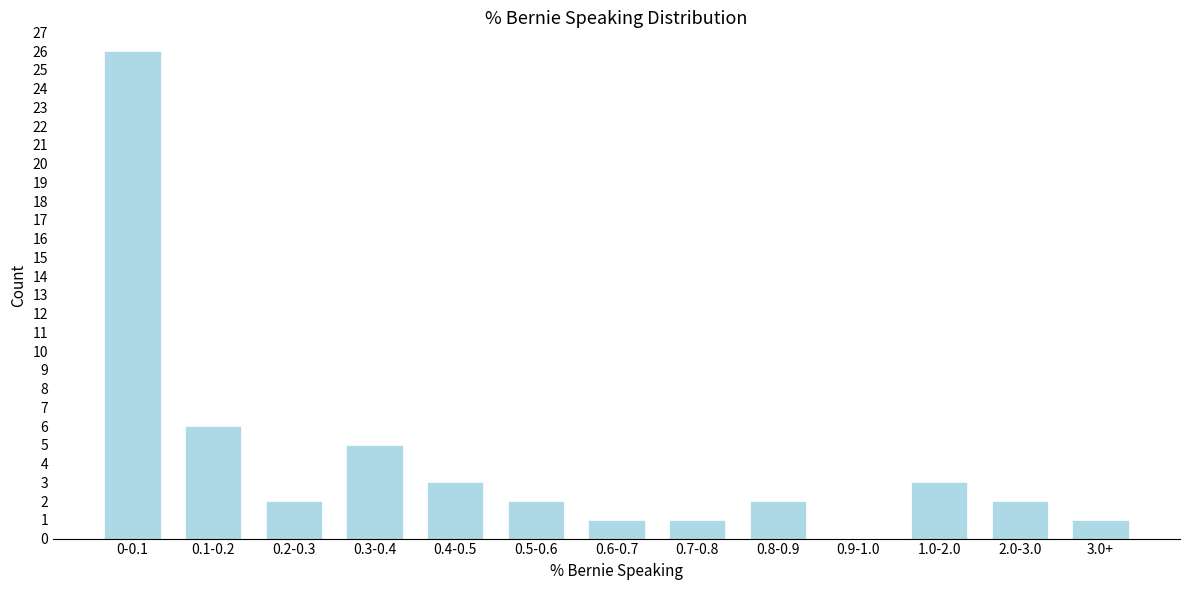

Reading left to right, extract all data points from this chart.

0-0.1=26	0.1-0.2=6	0.2-0.3=2	0.3-0.4=5	0.4-0.5=3	0.5-0.6=2	0.6-0.7=1	0.7-0.8=1	0.8-0.9=2	0.9-1.0=0	1.0-2.0=3	2.0-3.0=2	3.0+=1